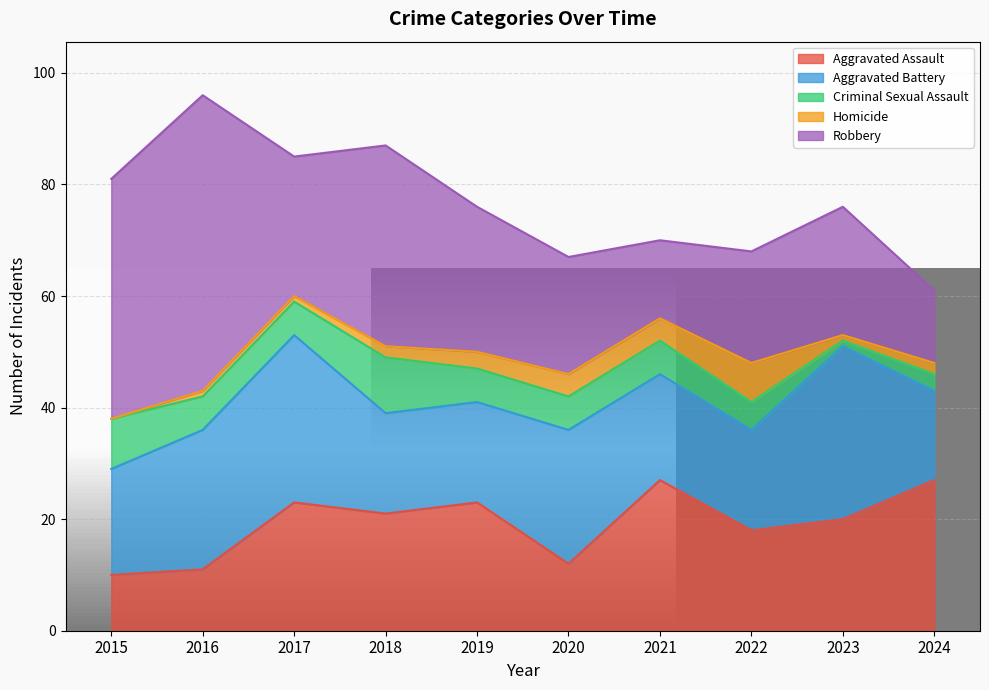

True or false: Aggravated Battery has a value of 19 at 2021.

True